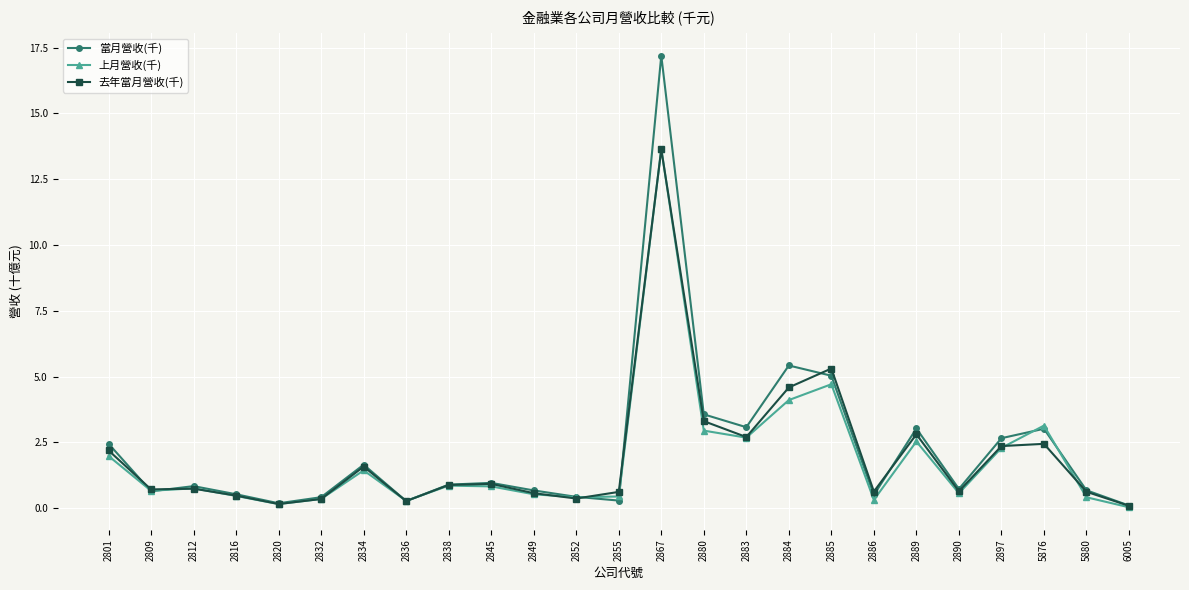

At how many categories does at least one series exceed 11?

1